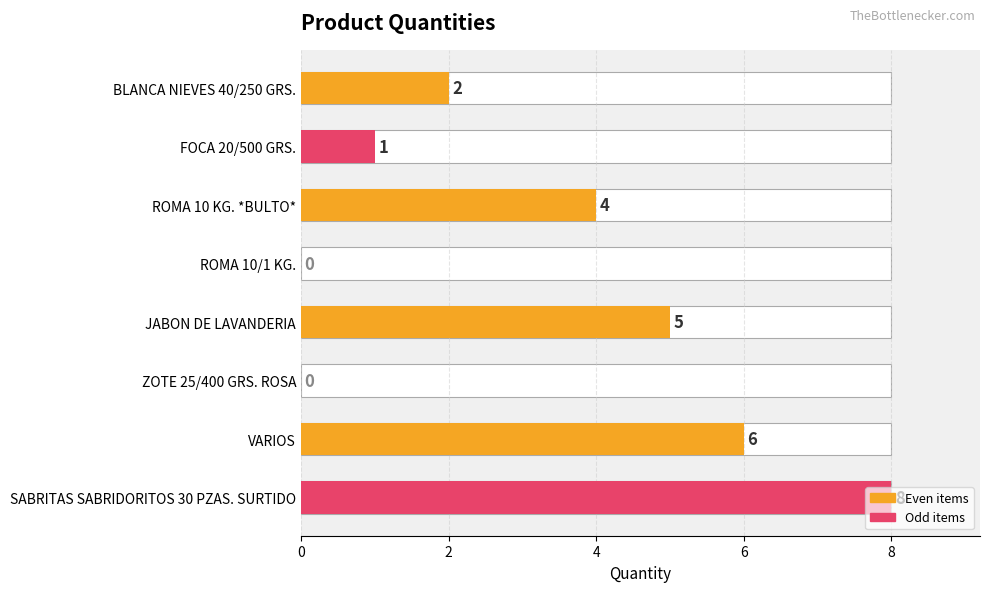

Count the number of values greater than 4.

3